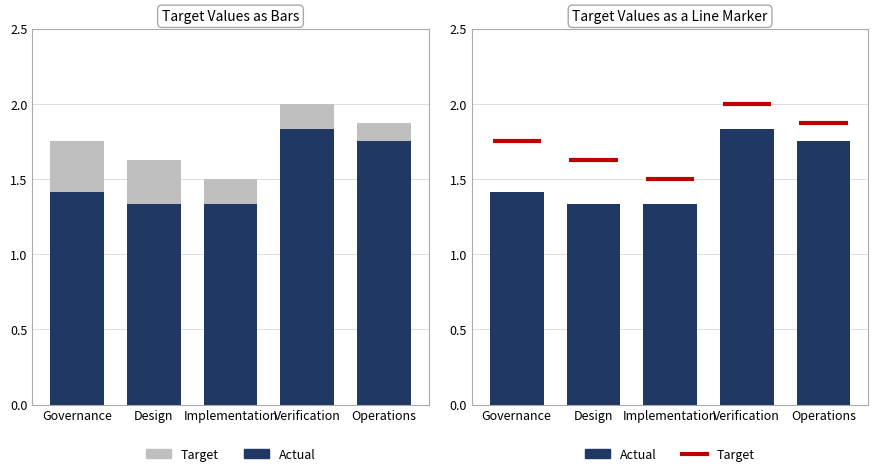

What is the value of the Actual bar at the 5th from the left?

1.8